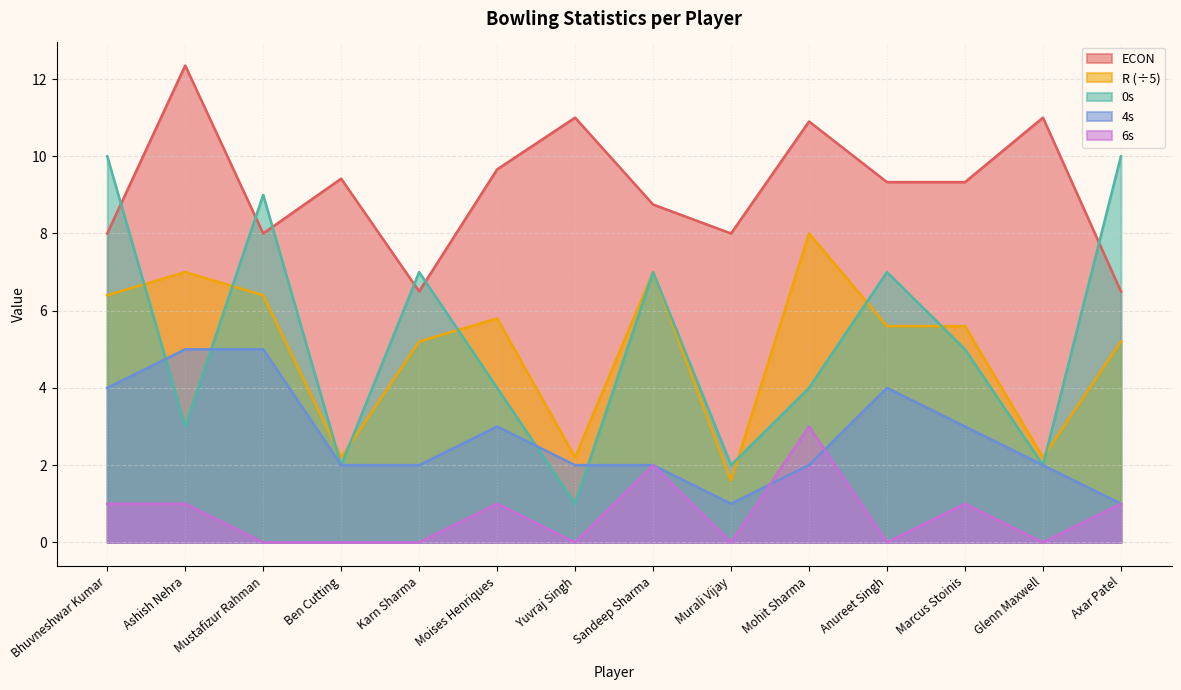

How many lines are shown in the chart?

5